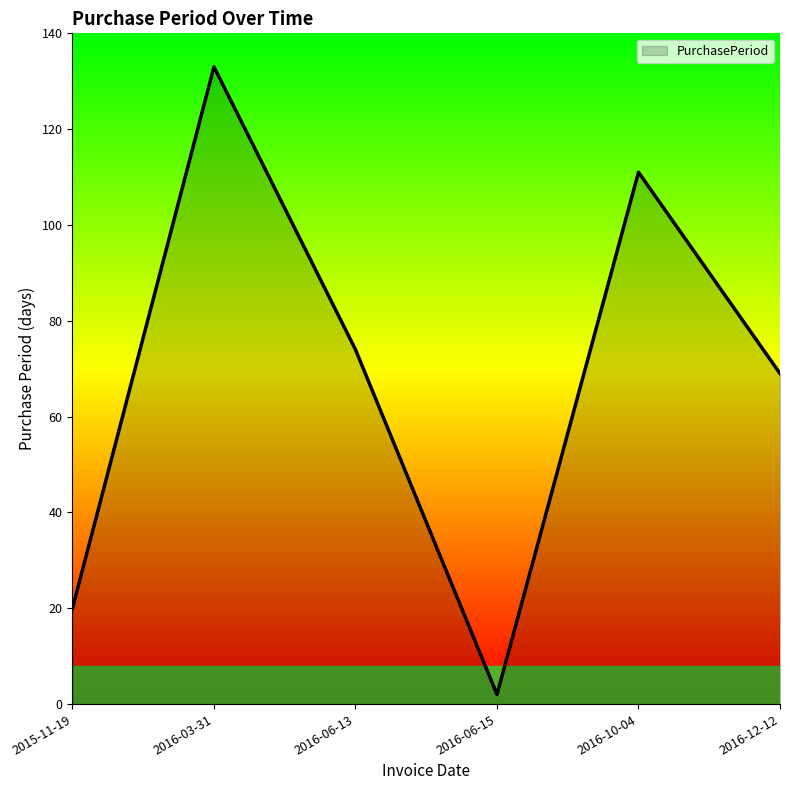

Reading left to right, what are all the values shown in this chart?

20	133	74	2	111	69